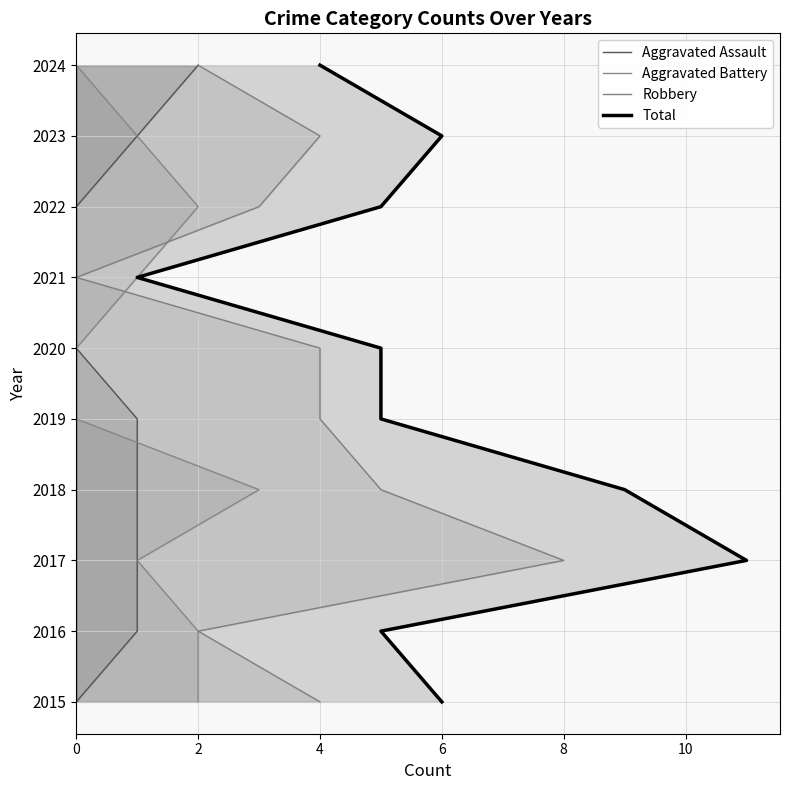

True or false: Total and Robbery intersect in this chart.

False